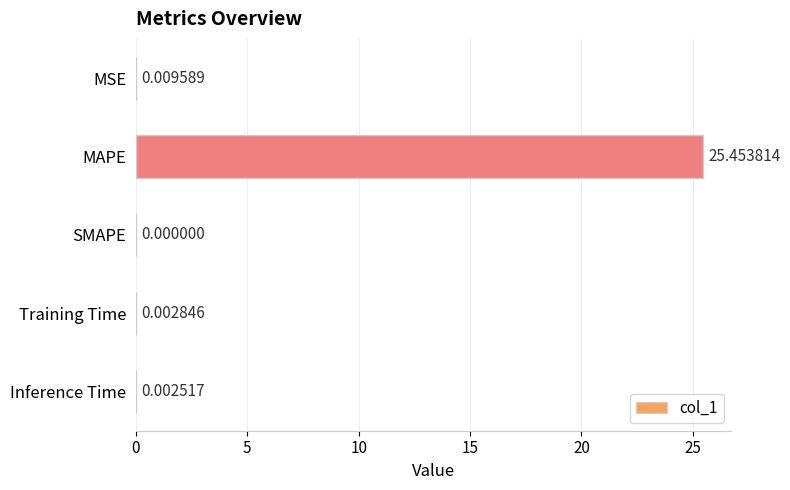

Which category has the highest value across all series?

MAPE